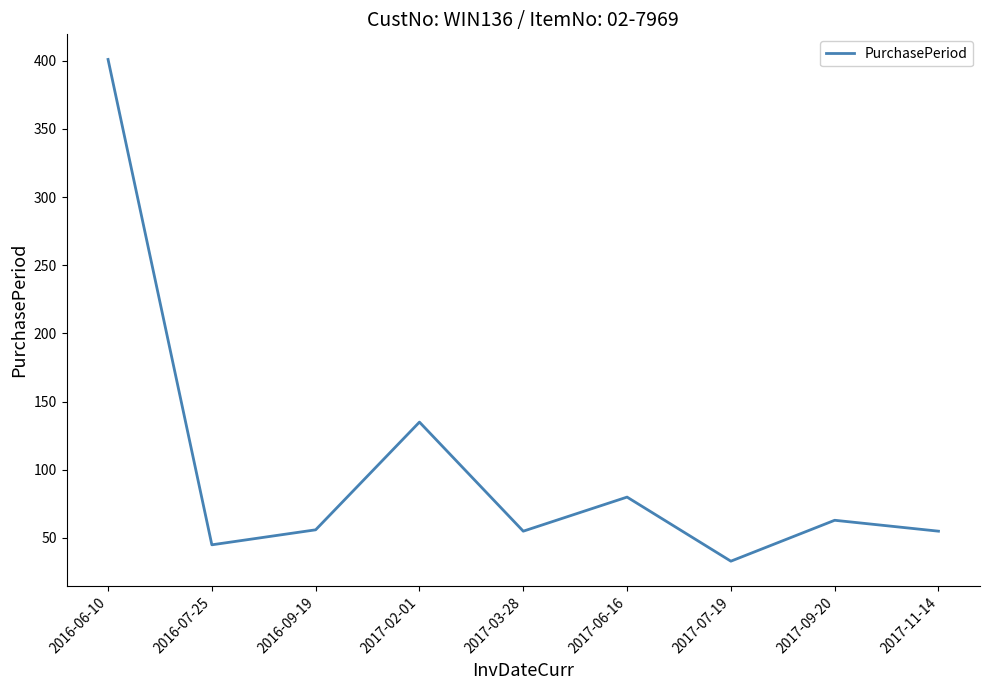

Where is the data nearest to the value 217?

2017-02-01